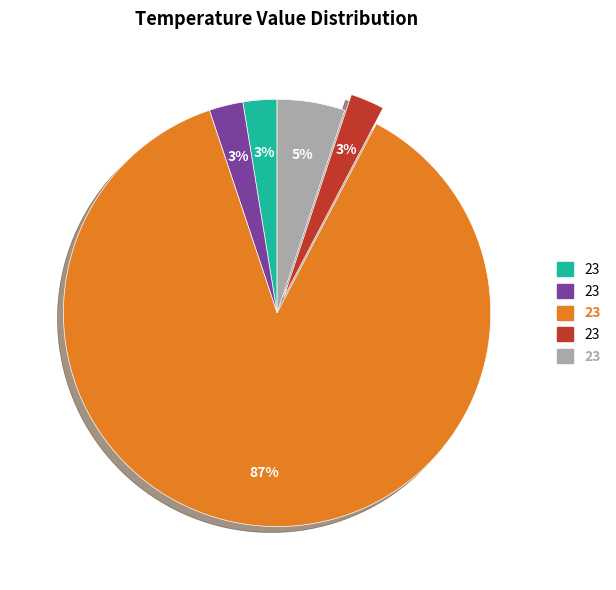

To the nearest percent, what is the average slice percentage?

20%